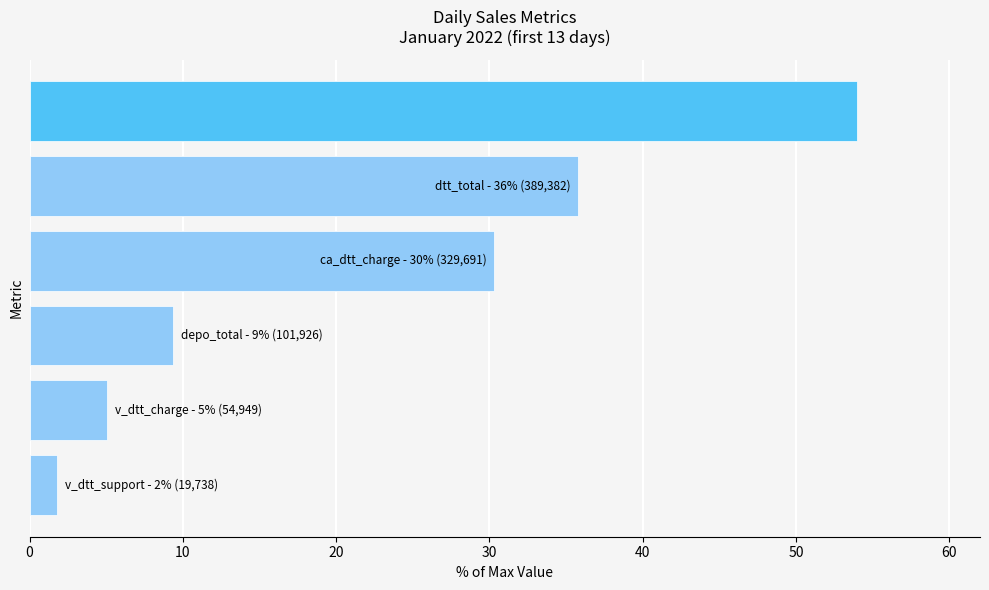

What is the difference between the maximum and minimum values?

52.2